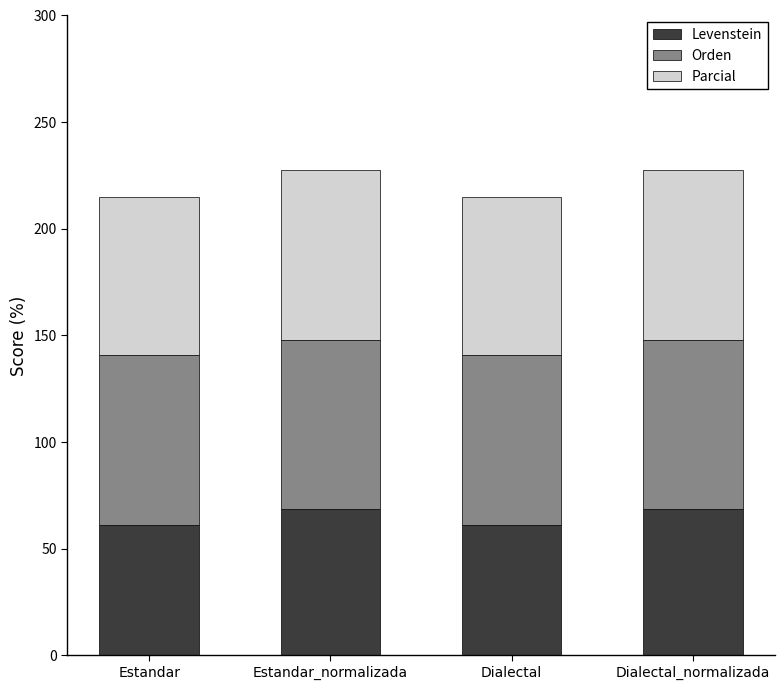

Is it true that Levenstein equals 68.6 at Estandar_normalizada?

True